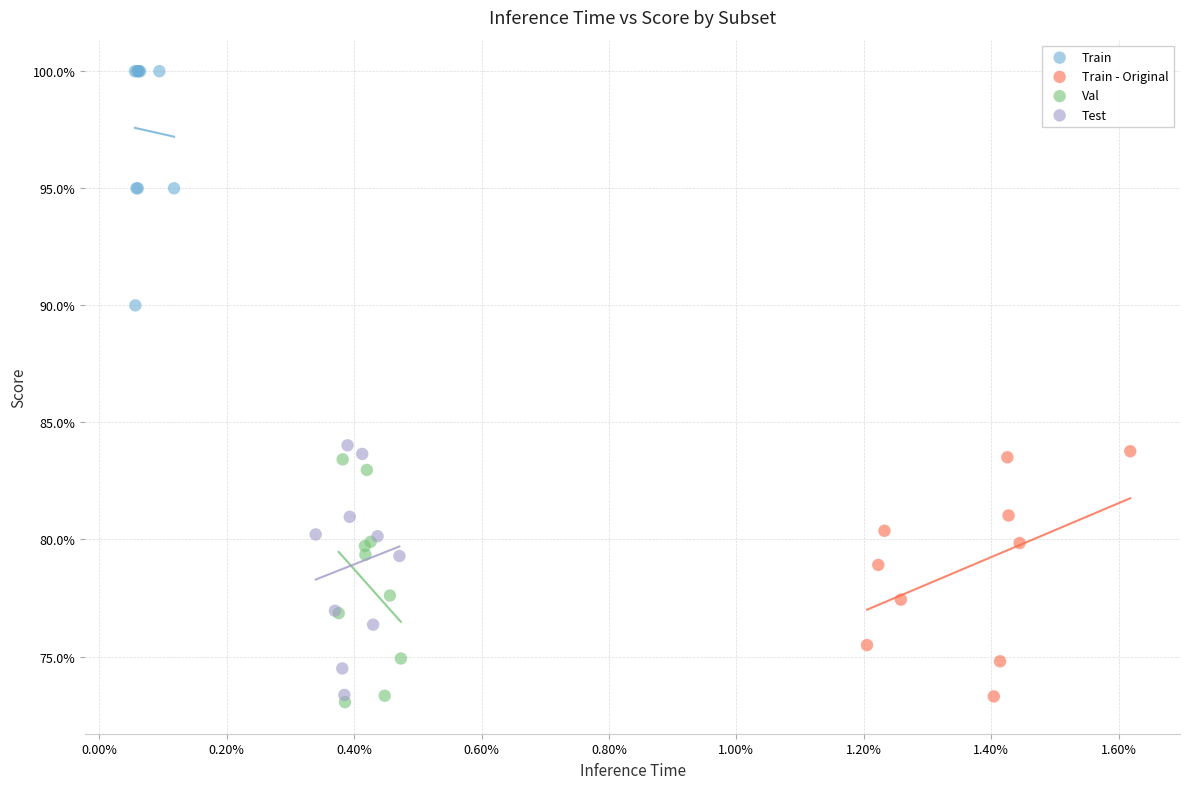

Which series contains the highest Y value?

Train